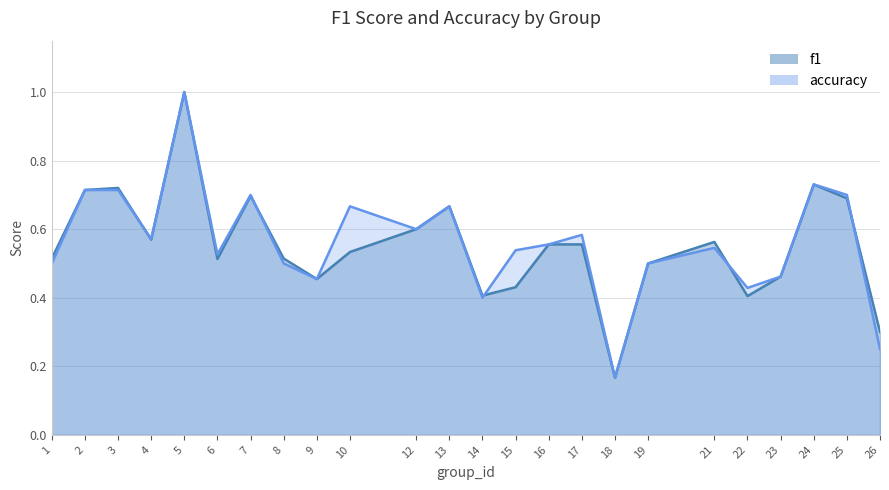

Reading left to right, extract all data points from this chart.

f1: 0.5	0.7	0.7	0.6	1.0	0.5	0.7	0.5	0.5	0.5	0.6	0.7	0.4	0.4	0.6	0.6	0.2	0.5	0.6	0.4	0.5	0.7	0.7	0.3
accuracy: 0.5	0.7	0.7	0.6	1.0	0.5	0.7	0.5	0.5	0.7	0.6	0.7	0.4	0.5	0.6	0.6	0.2	0.5	0.5	0.4	0.5	0.7	0.7	0.2